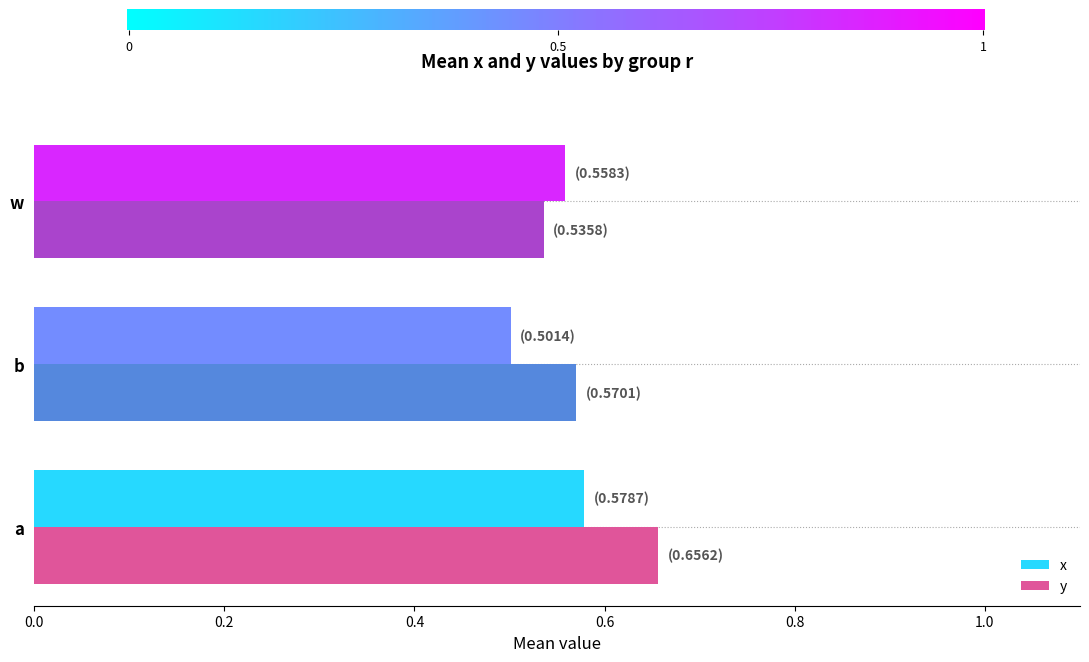

Which category has the lowest value across all series?

b